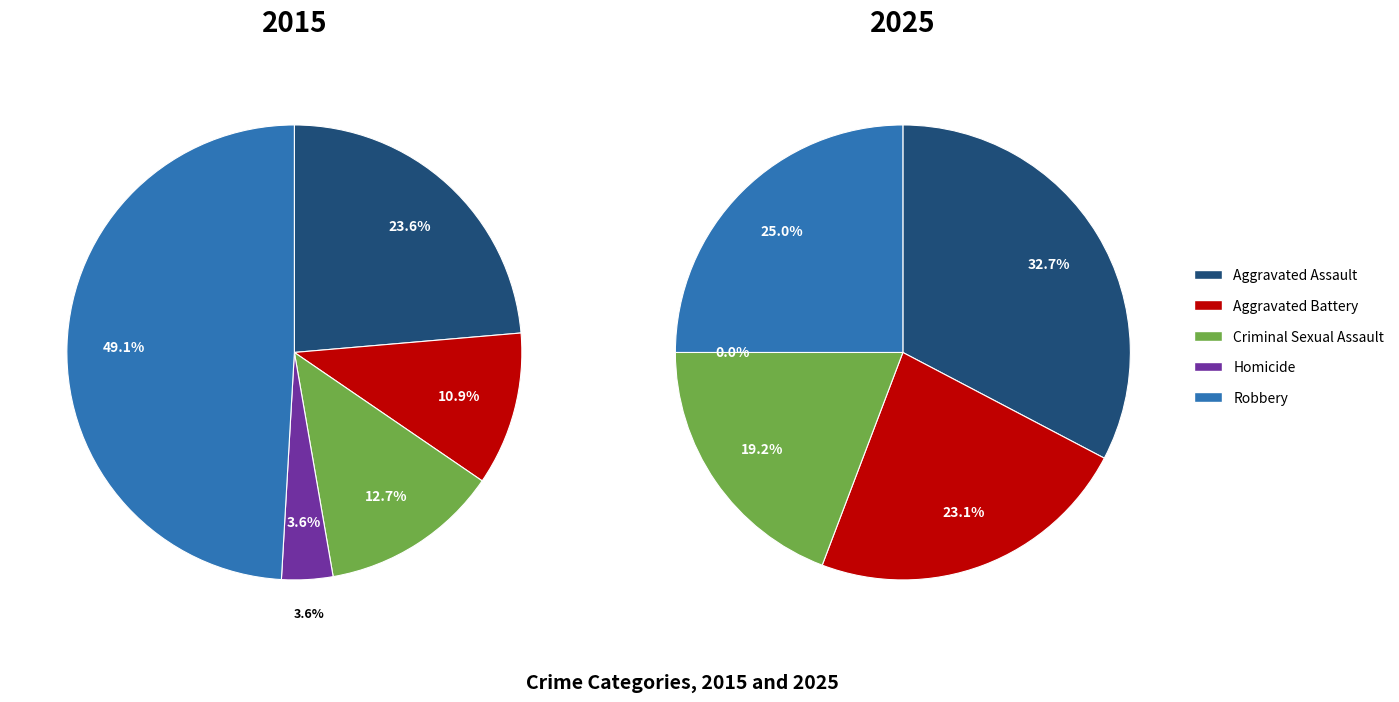

Between Aggravated Assault and Aggravated Battery, which is larger?

Aggravated Assault